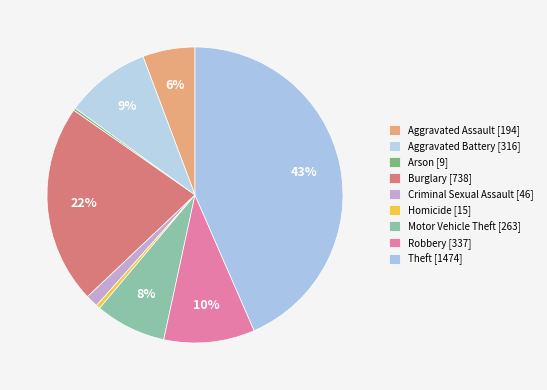

Does any single category account for the majority?

No